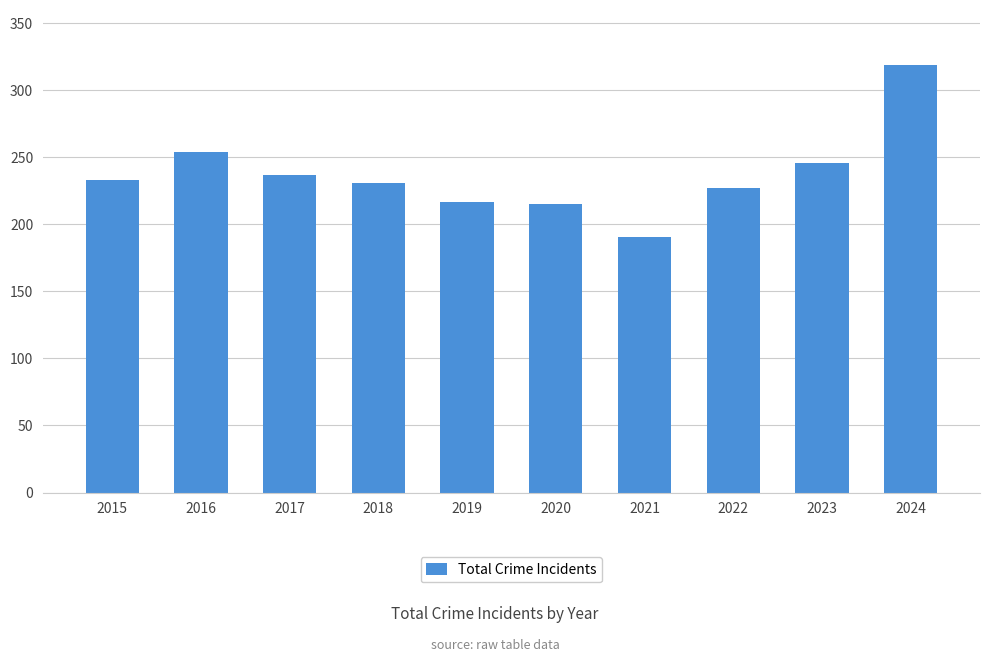

True or false: the data shows 319 at 2024.

True